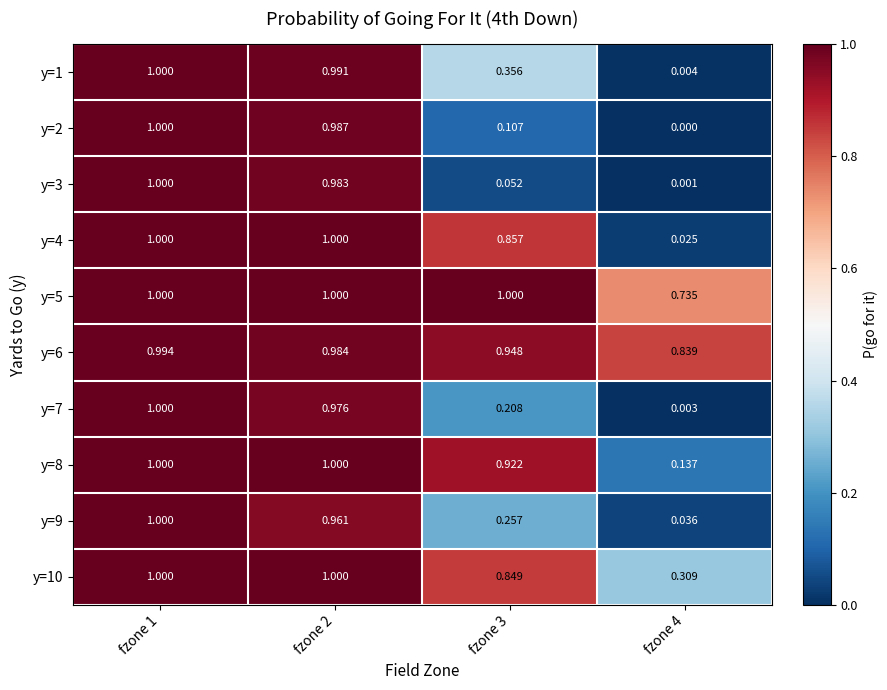

Is the value of y=3 at fzone 3 greater than the value of y=1 at fzone 3?

No